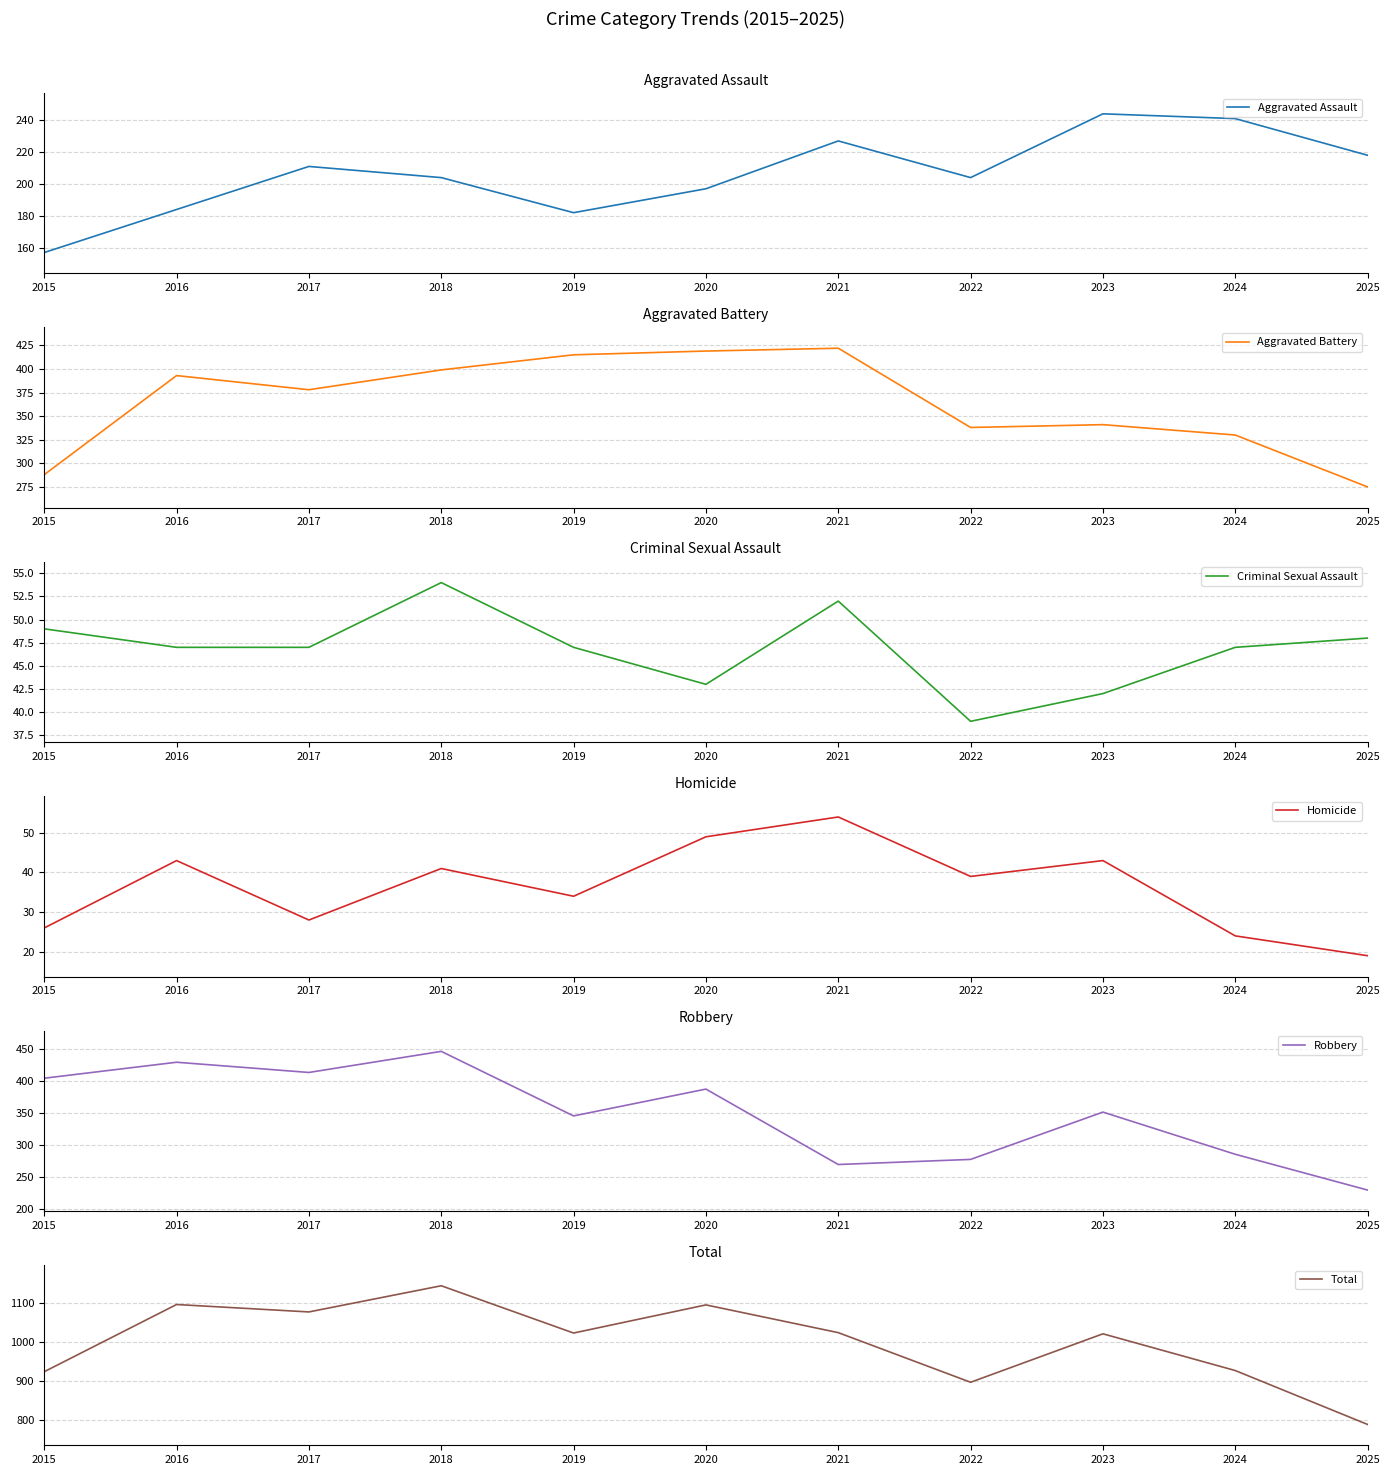

What is the lowest value of the Aggravated Battery series?

275